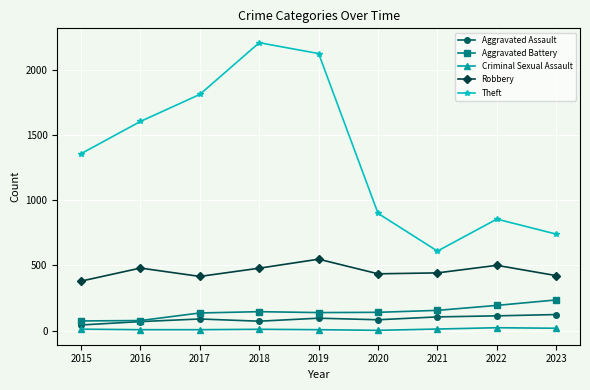

Where is Robbery nearest to the value 464?

2018